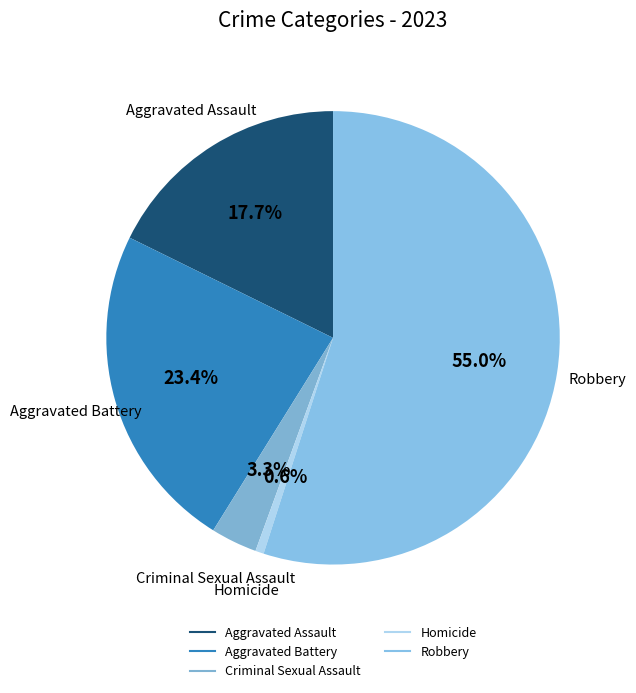

To the nearest percent, what portion does Criminal Sexual Assault represent?

3%